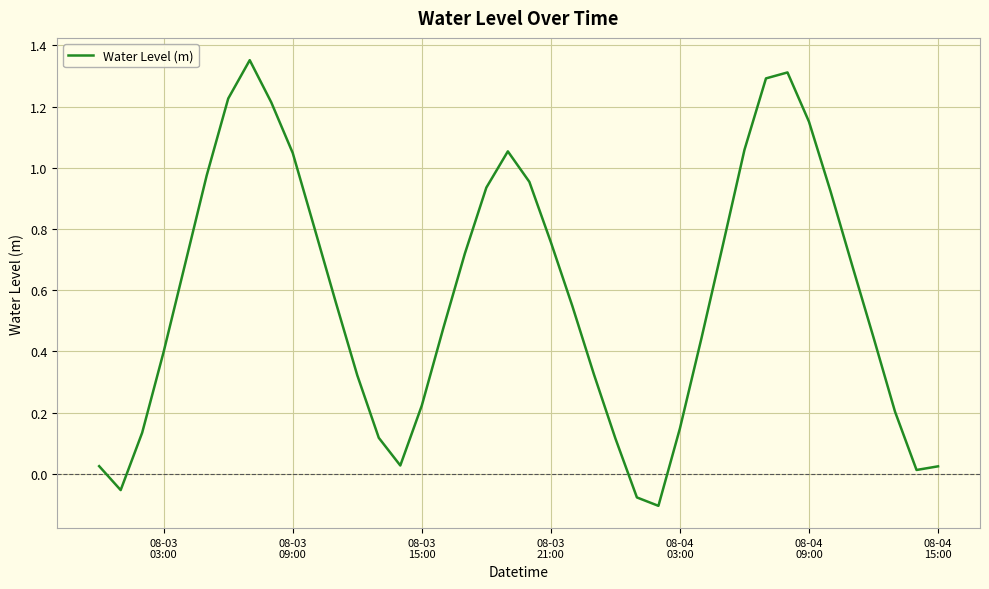

How many lines are shown in the chart?

1